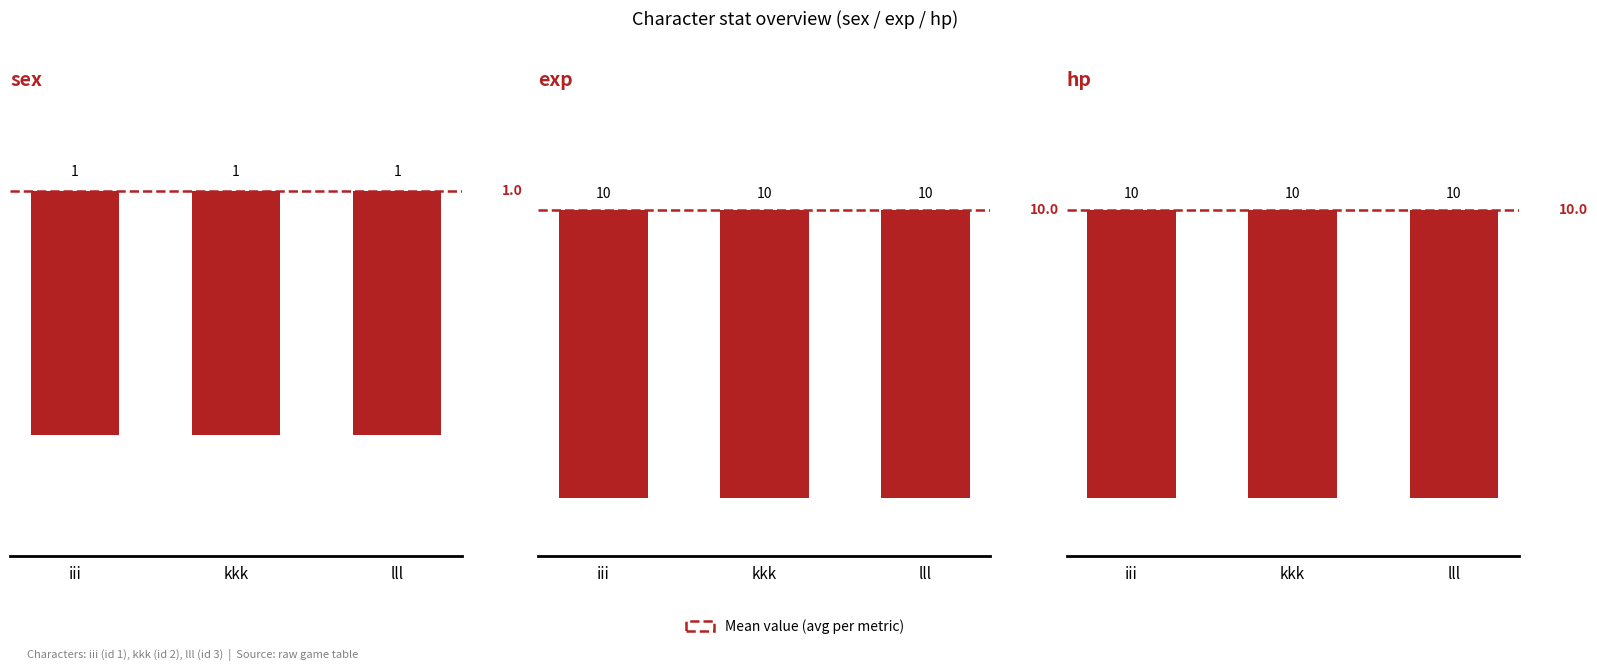

What is the smallest value displayed?

1